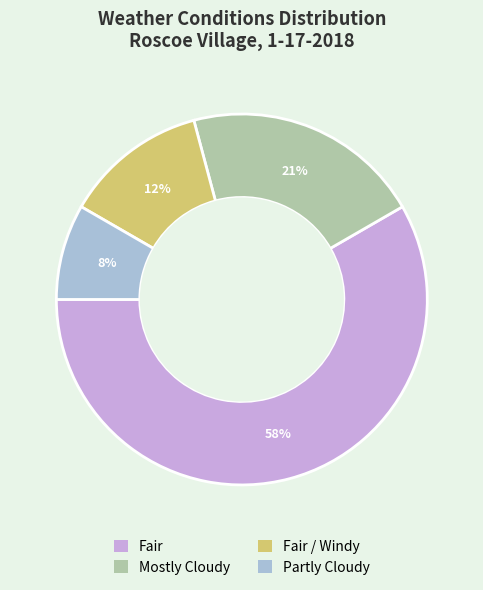

Is there a majority slice in this chart?

Yes